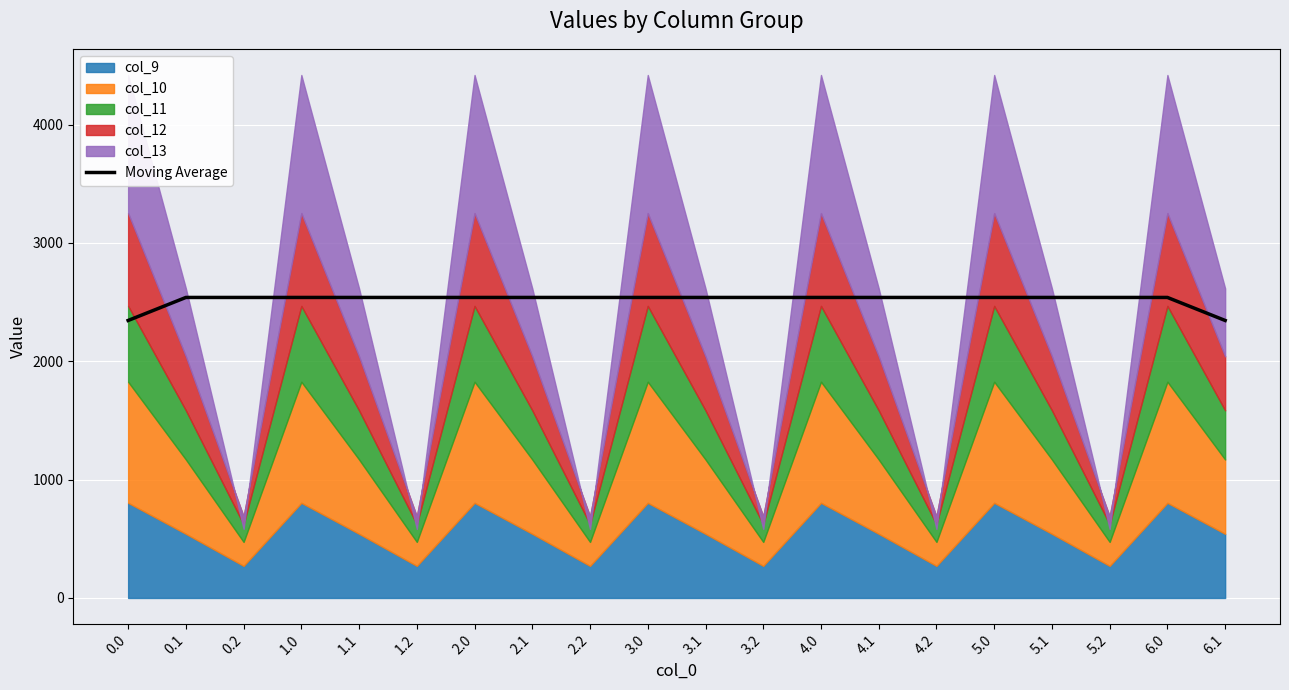

What is the value of the 7th point from the left?

2539.7